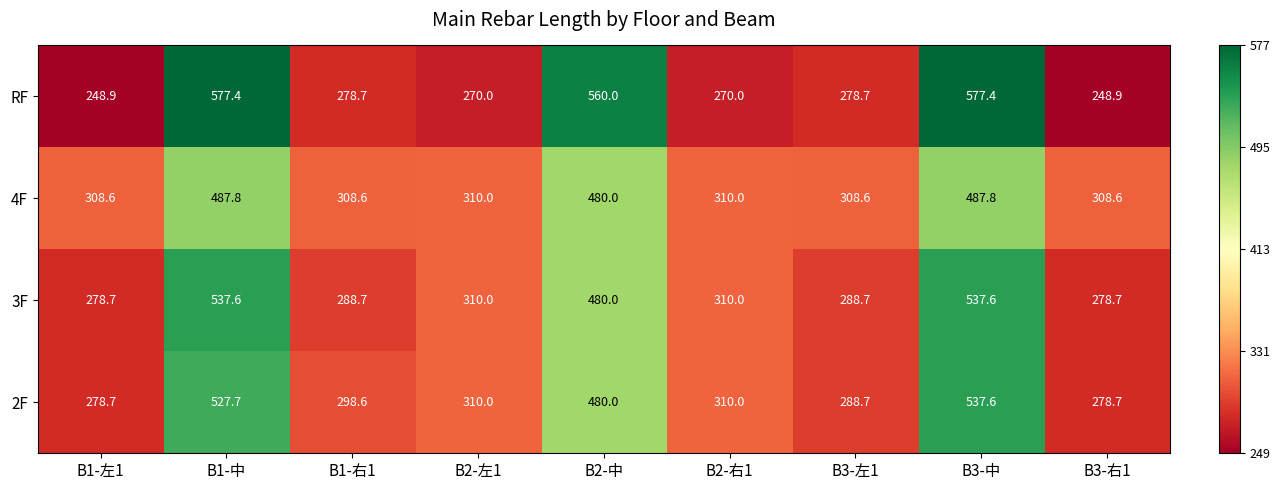

How many series are shown in this chart?

4